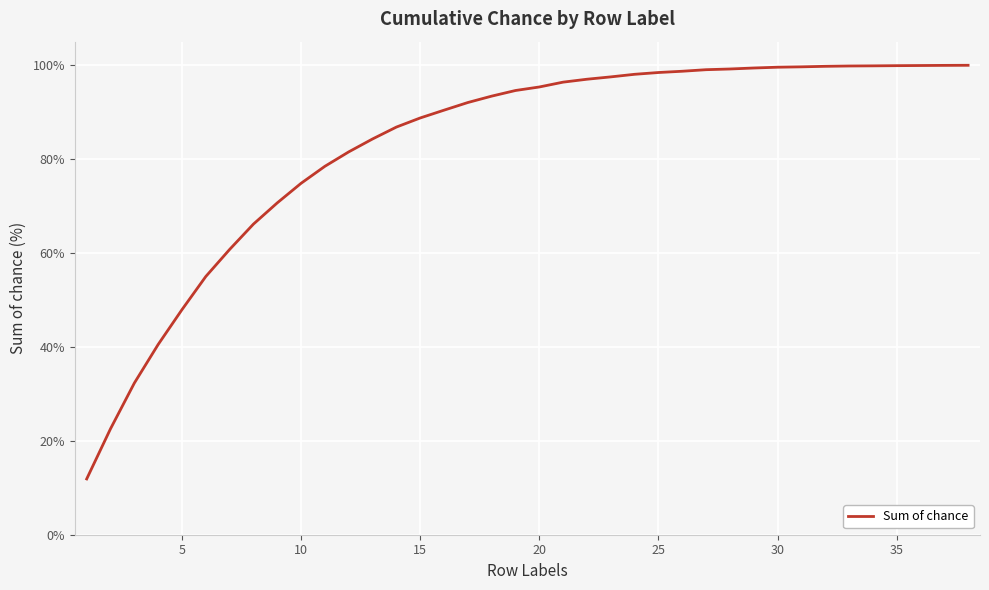

What is the maximum value shown in the chart?

100.0